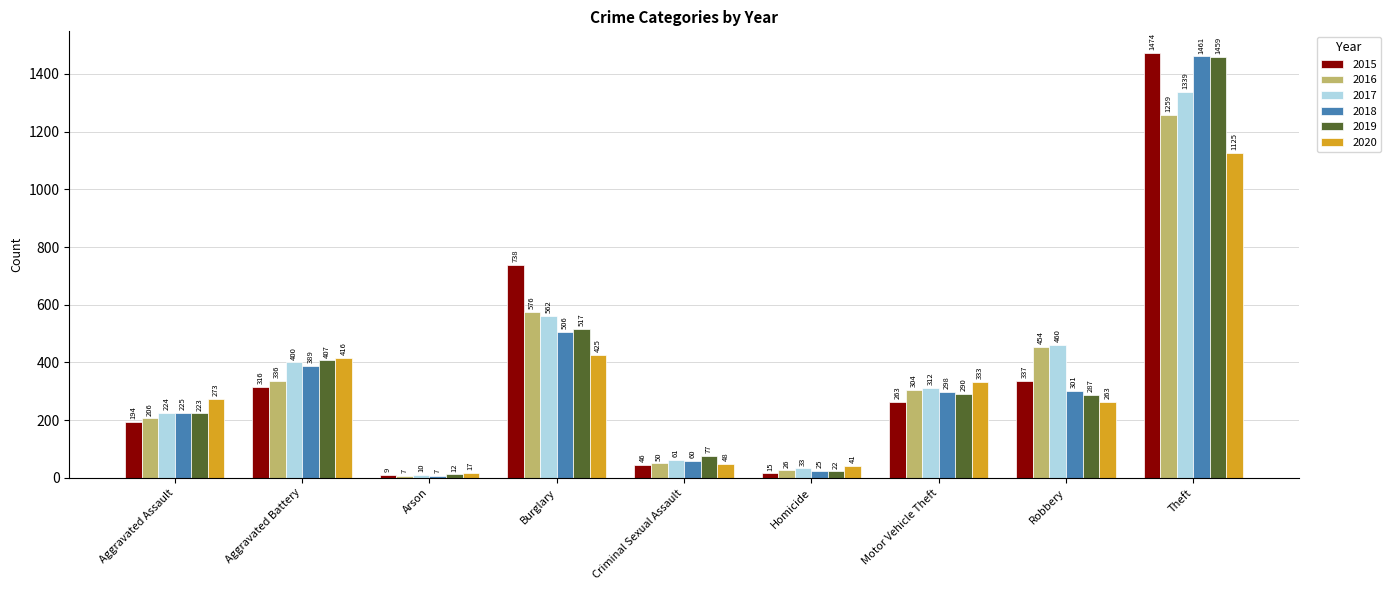

How many bars are there in each group?

6